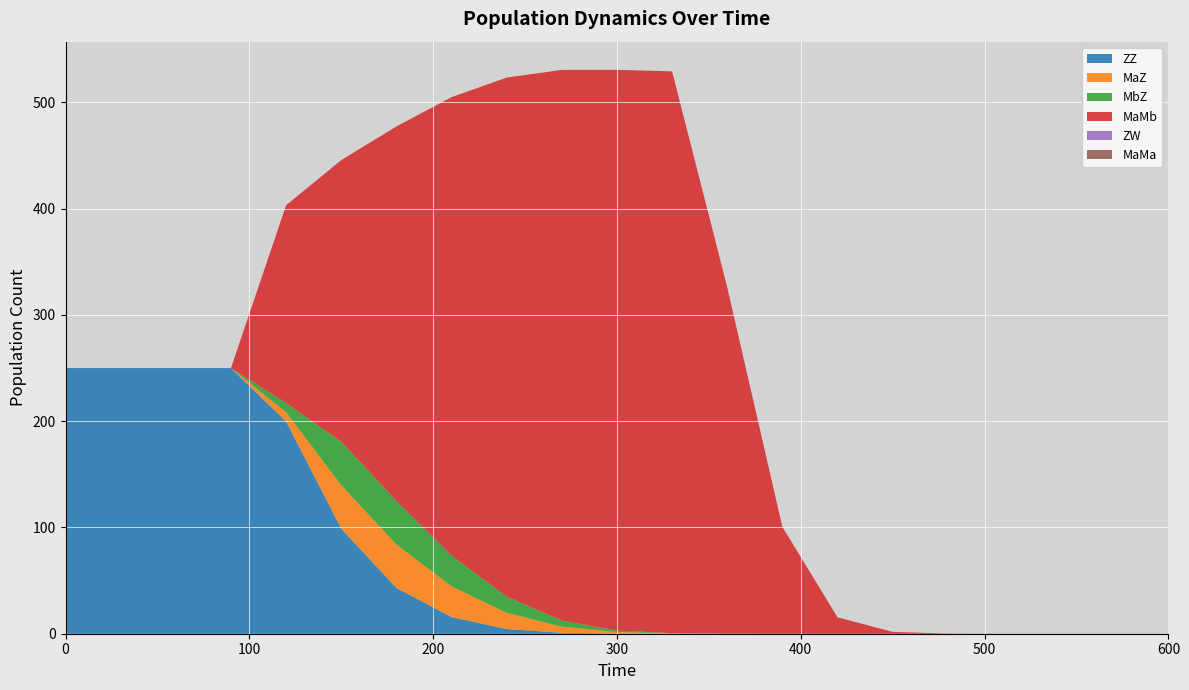

Reading left to right, transcribe all the data shown in this chart.

ZZ: 0=250.0	1=250.0	2=250.0	3=250.0	4=199.7	5=98.9	6=43.0	7=15.7	8=4.4	9=0.9	10=0.1	11=0.0	12=0.0	13=0.0	14=0.0	15=0.0	16=0.0	17=0.0	18=0.0	19=0.0	20=0.0
MaZ: 0=0.0	1=0.0	2=0.0	3=0.0	4=8.7	5=40.9	6=40.9	7=28.9	8=15.3	9=5.7	10=1.4	11=0.2	12=0.0	13=0.0	14=0.0	15=0.0	16=0.0	17=0.0	18=0.0	19=0.0	20=0.0
MbZ: 0=0.0	1=0.0	2=0.0	3=0.0	4=8.7	5=40.9	6=40.9	7=28.9	8=15.3	9=5.7	10=1.4	11=0.2	12=0.0	13=0.0	14=0.0	15=0.0	16=0.0	17=0.0	18=0.0	19=0.0	20=0.0
MaMb: 0=0.0	1=0.0	2=0.0	3=0.0	4=186.1	5=265.0	6=352.4	7=431.4	8=488.4	9=518.2	10=527.6	11=528.7	12=325.9	13=100.5	14=15.4	15=1.8	16=0.2	17=0.0	18=0.0	19=0.0	20=0.0
ZW: 0=0.0	1=0.0	2=0.0	3=0.0	4=0.0	5=0.0	6=0.0	7=0.0	8=0.0	9=0.0	10=0.0	11=0.0	12=0.0	13=0.0	14=0.0	15=0.0	16=0.0	17=0.0	18=0.0	19=0.0	20=0.0
MaMa: 0=0.0	1=0.0	2=0.0	3=0.0	4=0.0	5=0.0	6=0.0	7=0.0	8=0.0	9=0.0	10=0.0	11=0.0	12=0.0	13=0.0	14=0.0	15=0.0	16=0.0	17=0.0	18=0.0	19=0.0	20=0.0